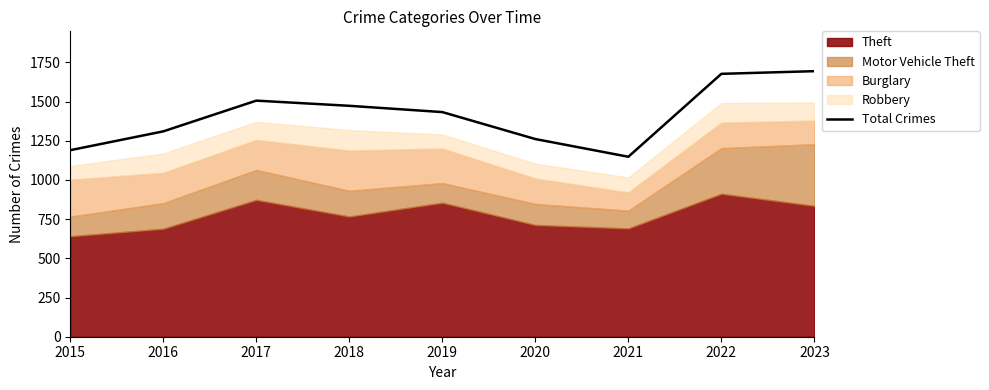

True or false: the data has more than 1 interior local peaks.

False